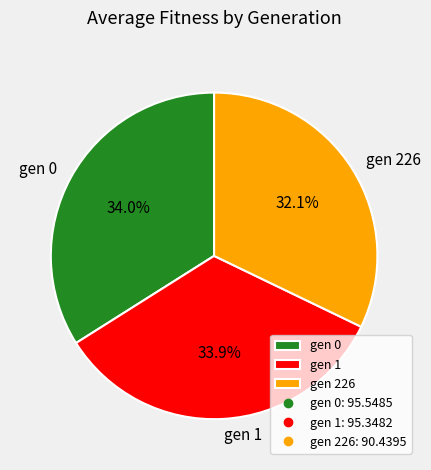

What percentage is the gen 1 slice, to the nearest percent?

34%